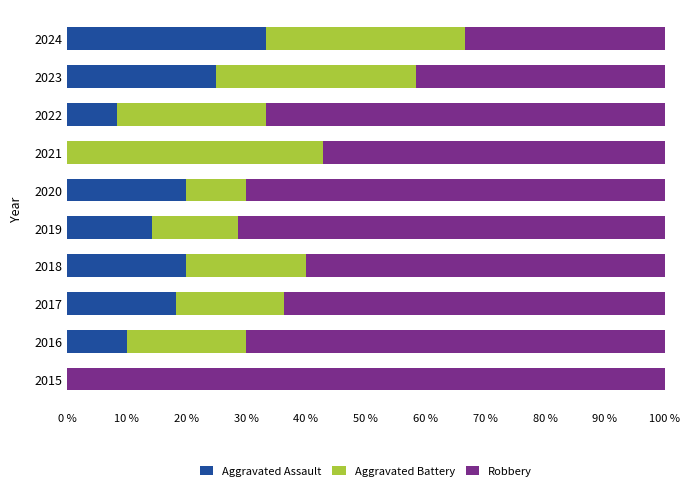

At which label does Aggravated Assault reach its peak?

2024